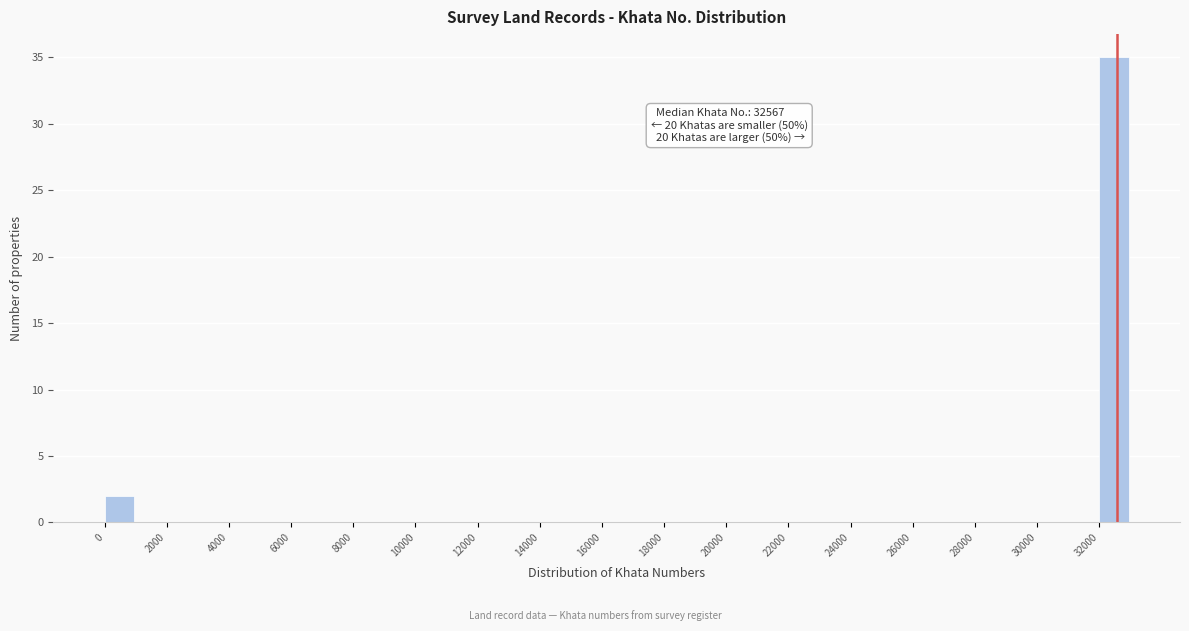

Which range on the x-axis has the tallest bar?

32000 to 33000